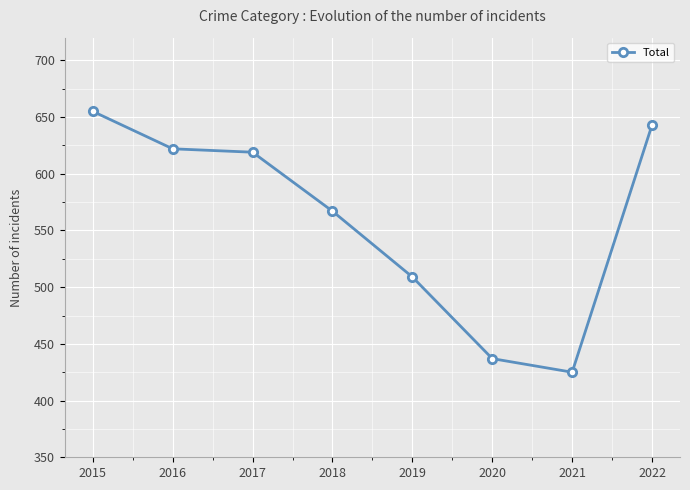

How many data points does each series have?

8